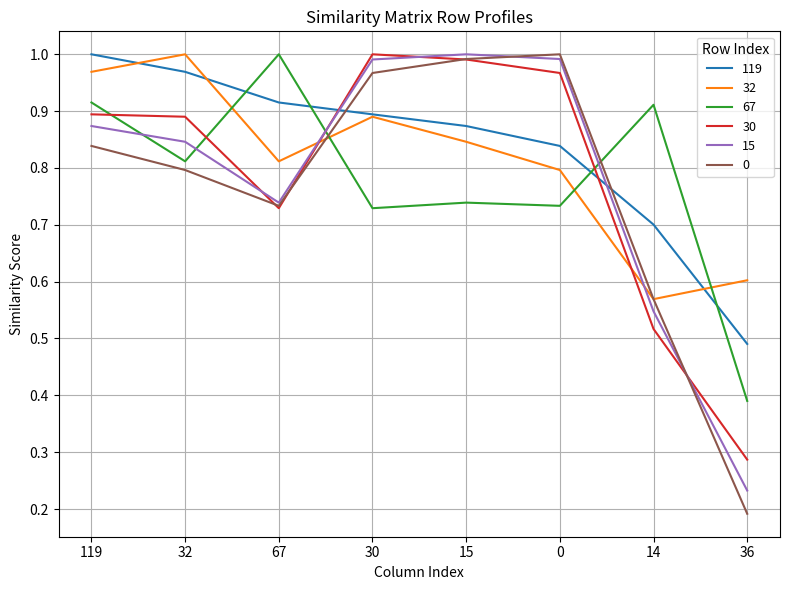

Which label corresponds to the smallest value in the chart?

36